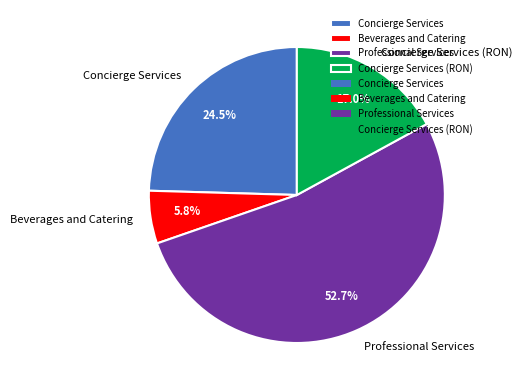

What is the smallest slice in the pie chart?

Beverages and Catering